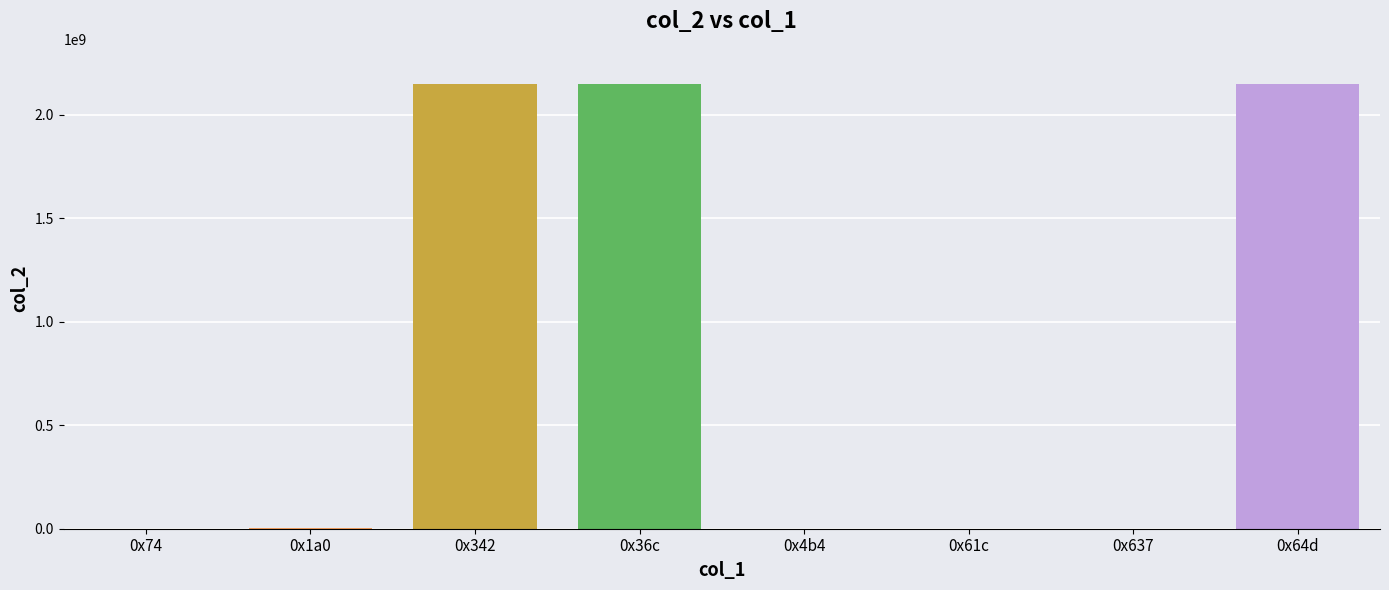

At which label is the value closest to 1073748122?

0x1a0